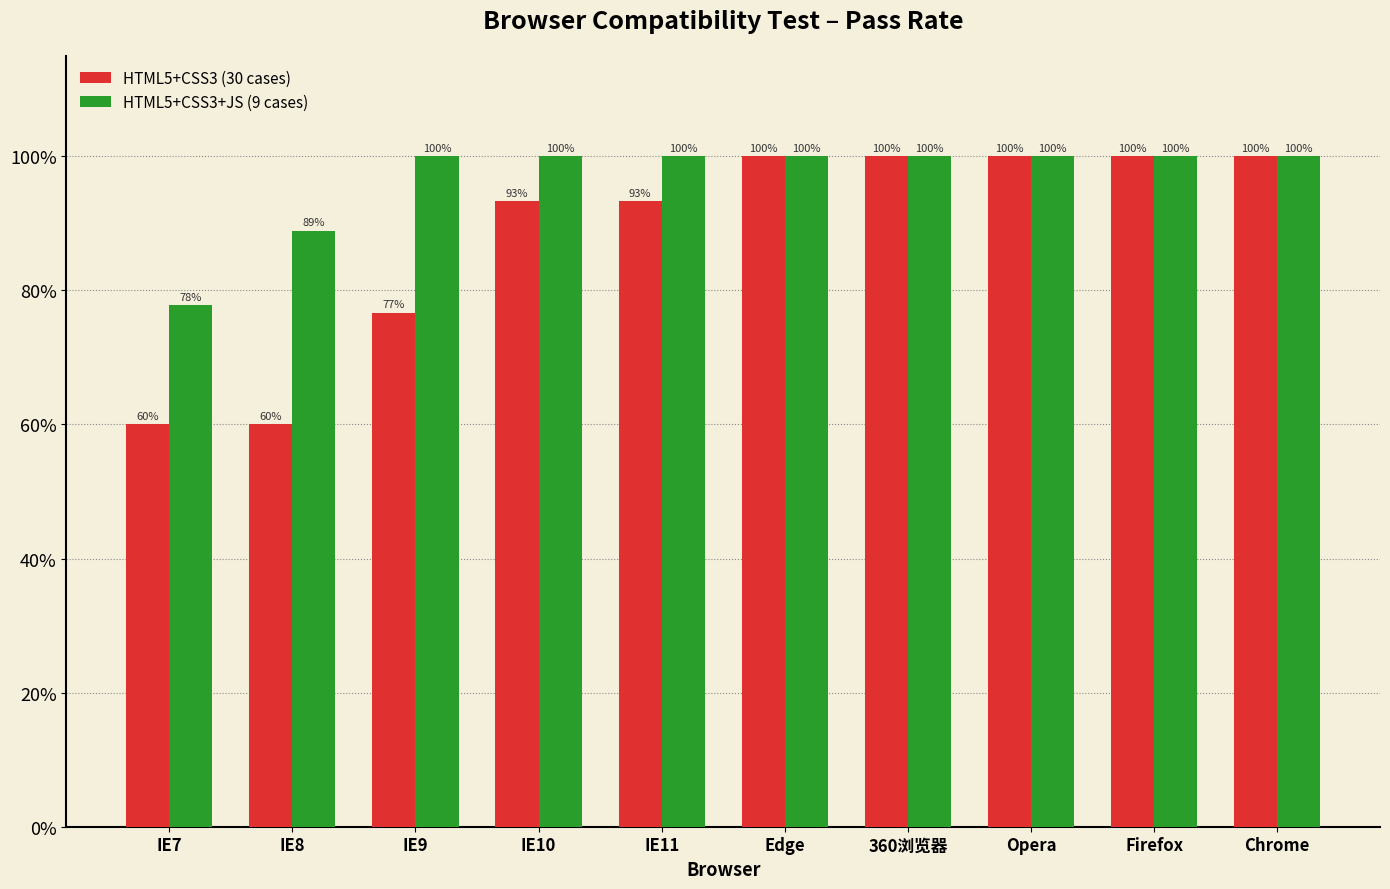

What is the difference between the second highest and minimum values in the HTML5+CSS3 (30 cases) series?

0.4